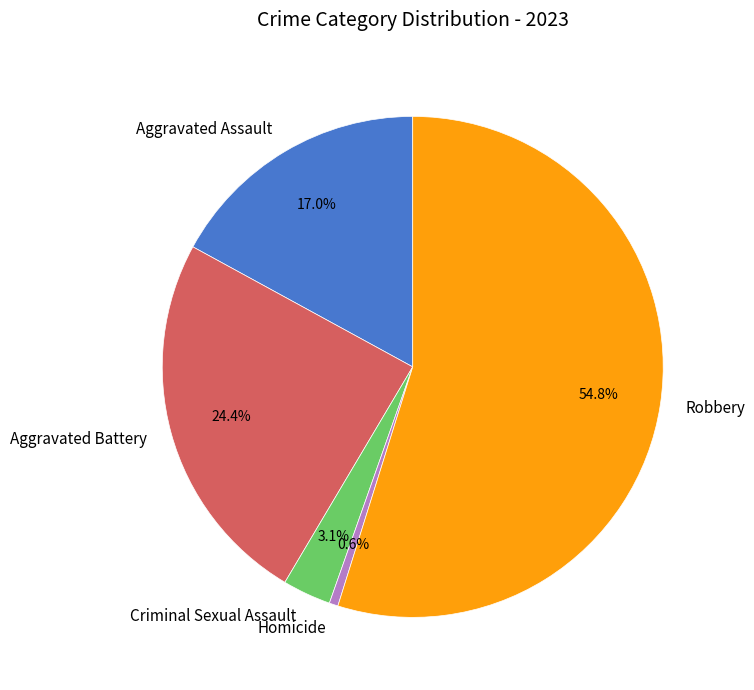

Which slice is the smallest?

Homicide